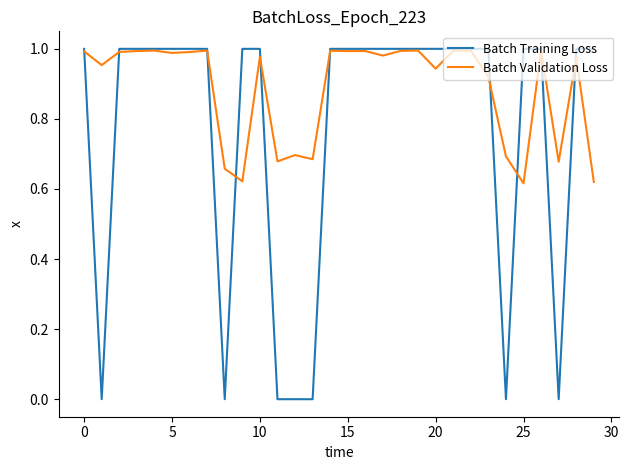

Rank the series by their average value, from highest to lowest.

Batch Validation Loss, Batch Training Loss